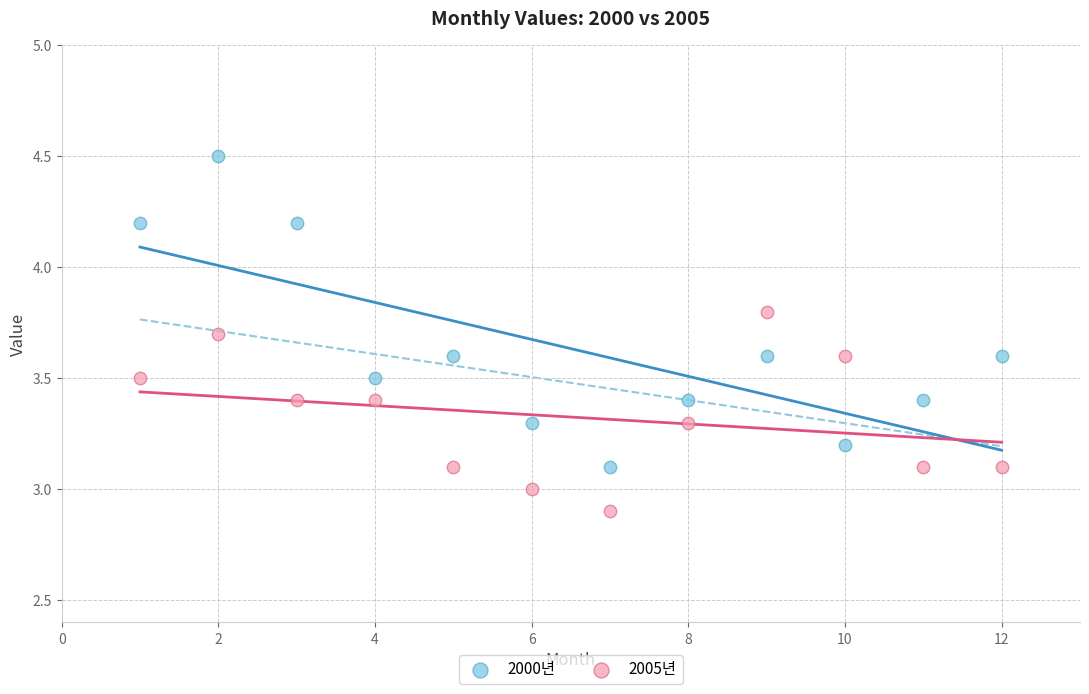

Which series reaches the minimum Y coordinate?

2005년